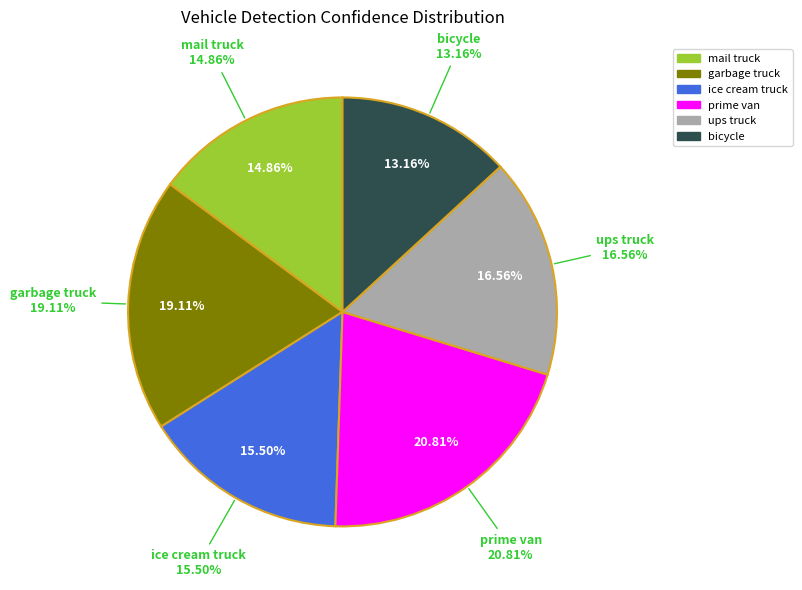

Is it true that garbage truck is 24% of the pie?

False